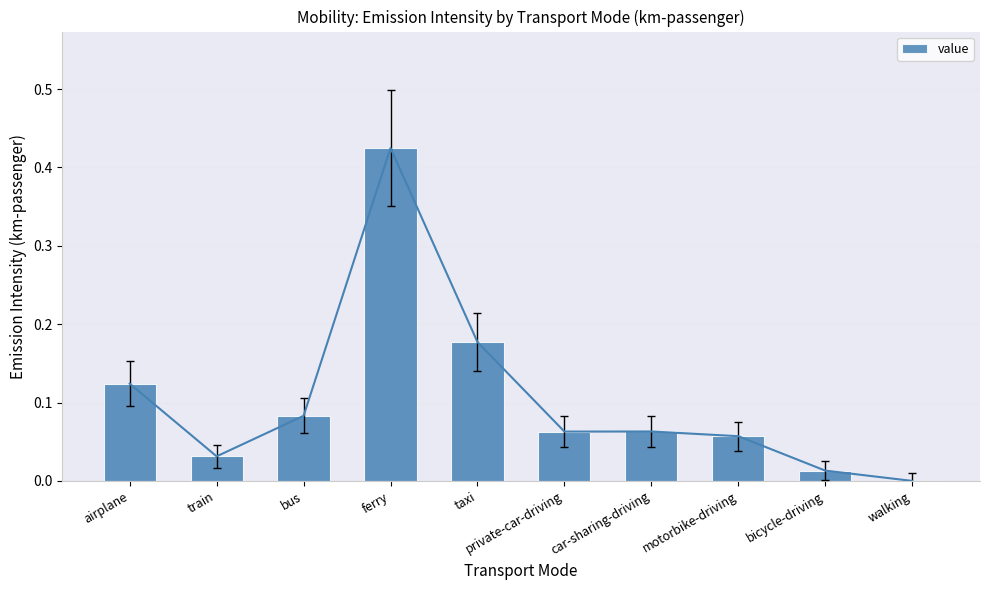

Which has a higher value, taxi or airplane?

taxi